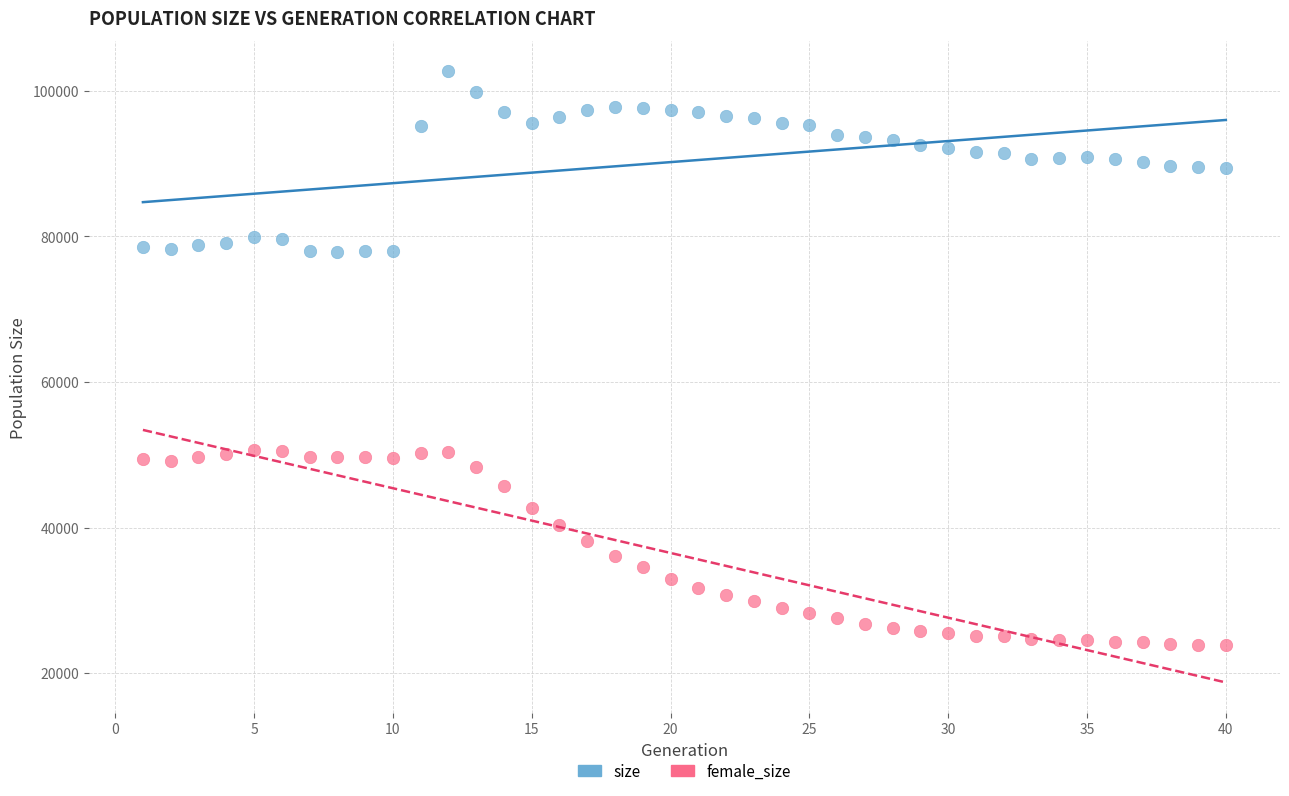

Which series contains the lowest Y value?

female_size